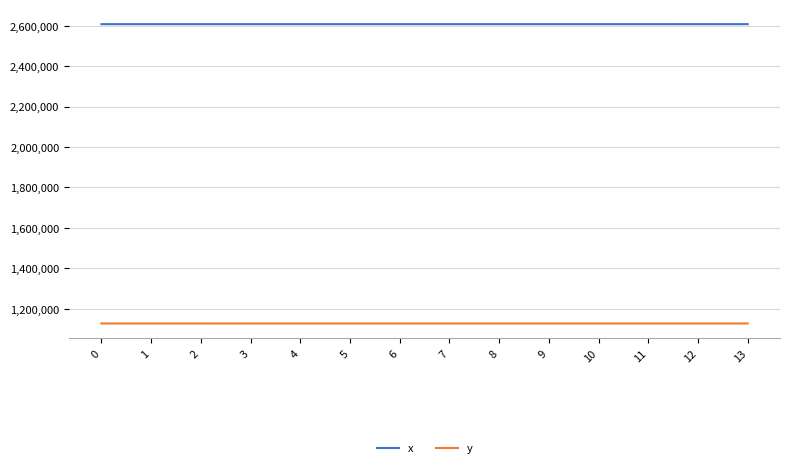

Which series has the largest total across all categories?

x